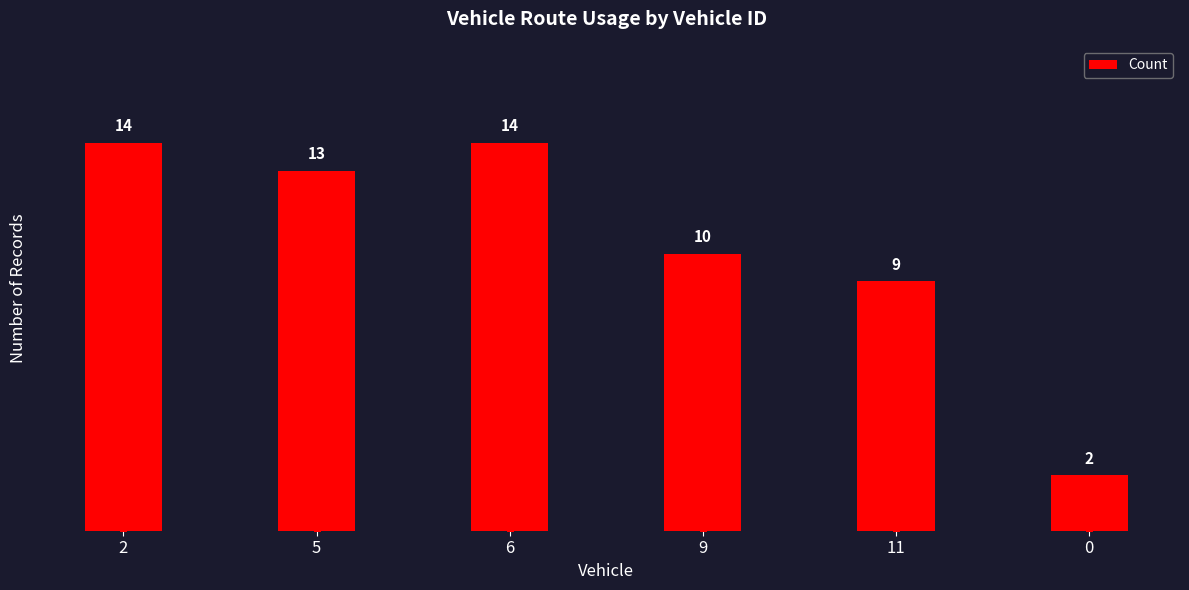

What is the change in value from 5 to 9?

-3